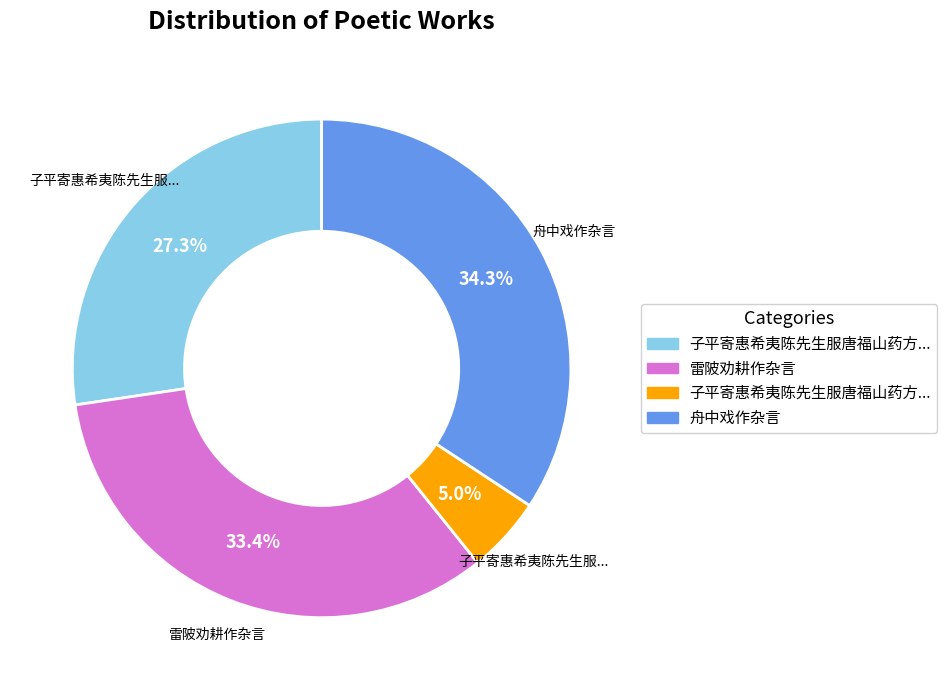

To the nearest percent, what is the average slice percentage?

25%